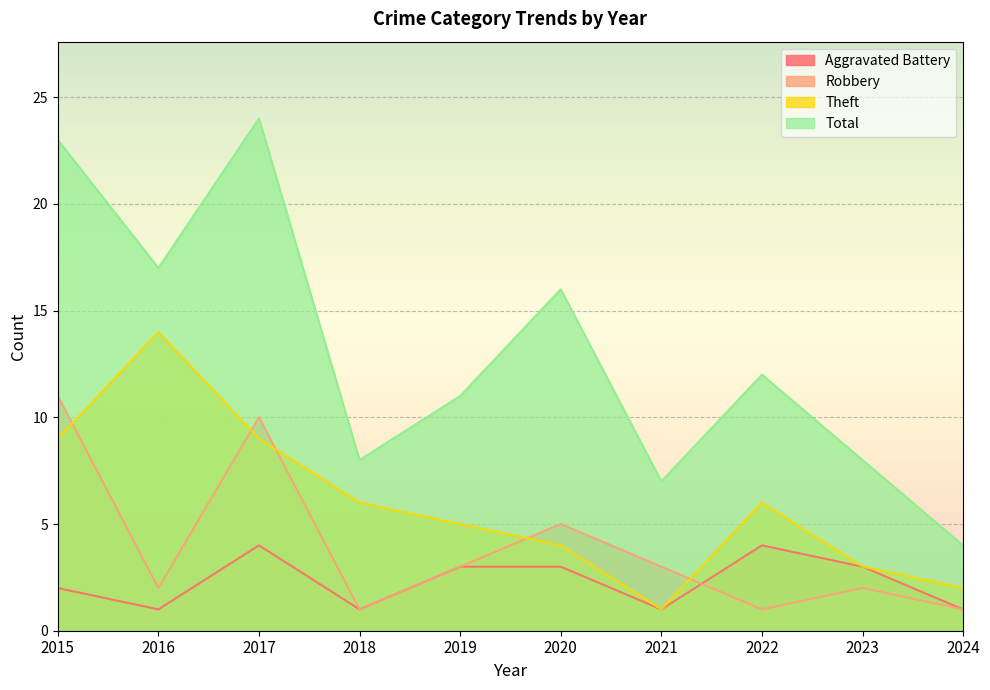

Reading left to right, list all the values displayed in this chart.

Aggravated Battery: 2015=2	2016=1	2017=4	2018=1	2019=3	2020=3	2021=1	2022=4	2023=3	2024=1
Robbery: 2015=11	2016=2	2017=10	2018=1	2019=3	2020=5	2021=3	2022=1	2023=2	2024=1
Theft: 2015=9	2016=14	2017=9	2018=6	2019=5	2020=4	2021=1	2022=6	2023=3	2024=2
Total: 2015=23	2016=17	2017=24	2018=8	2019=11	2020=16	2021=7	2022=12	2023=8	2024=4